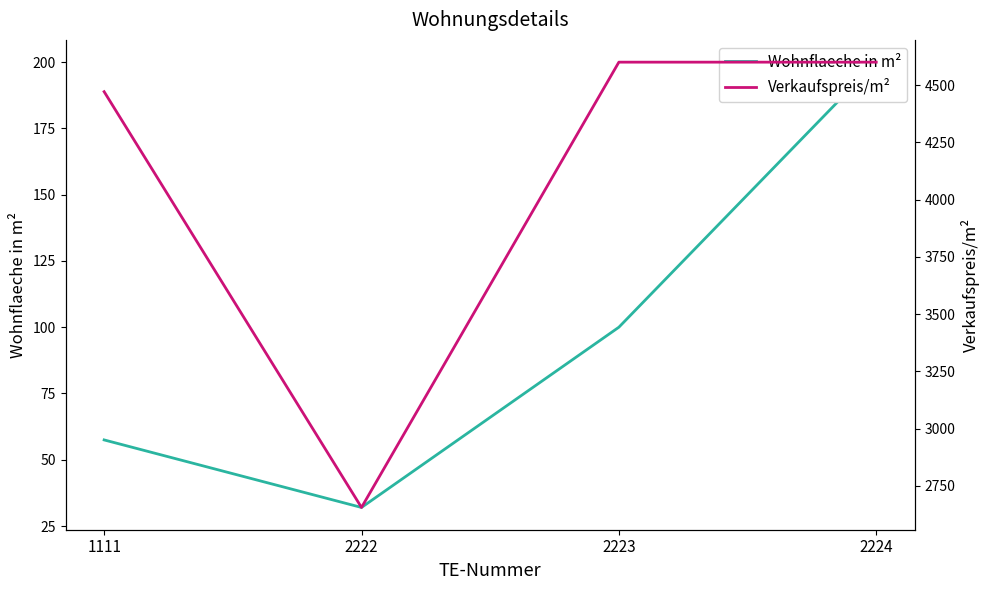

Reading right to left, extract all data points from this chart.

Wohnflaeche in m²: 2224=200.0	2223=100.0	2222=32.0	1111=57.5
Verkaufspreis/m²: 2224=4600.0	2223=4600.0	2222=2656.2	1111=4471.1